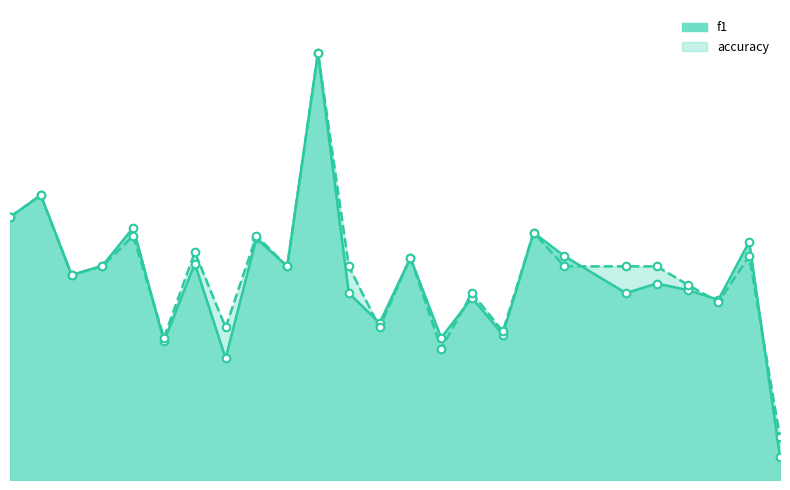

Which series has the largest total across all categories?

accuracy